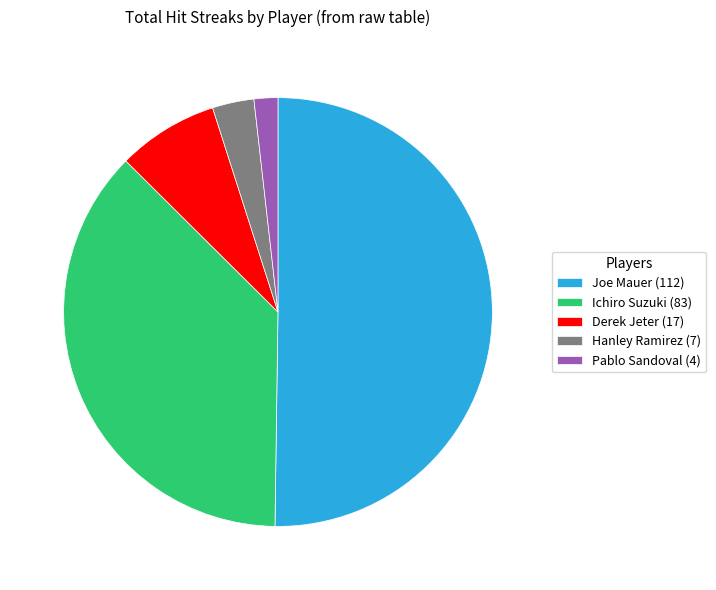

Which has a higher value, Ichiro Suzuki (83) or Pablo Sandoval (4)?

Ichiro Suzuki (83)